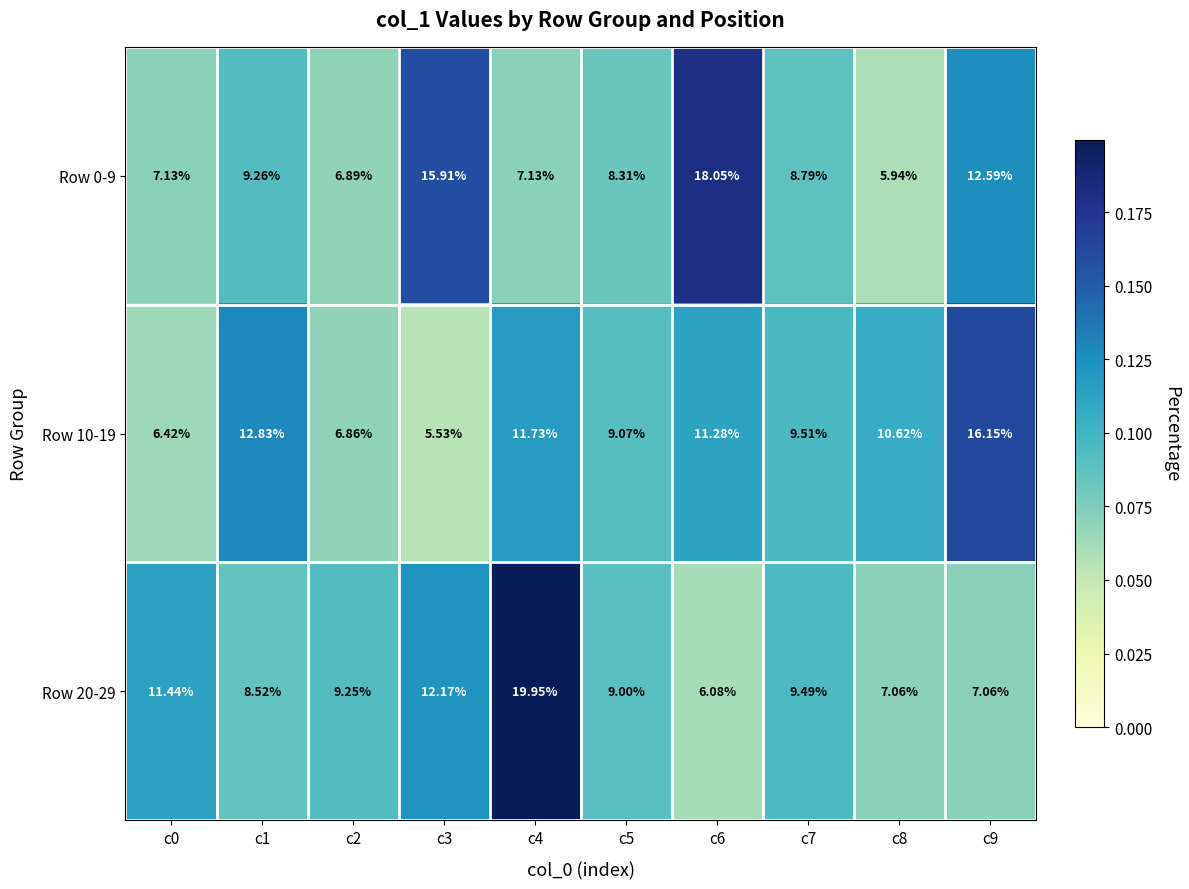

Which series changed the most between c8 and c9?

Row 0-9